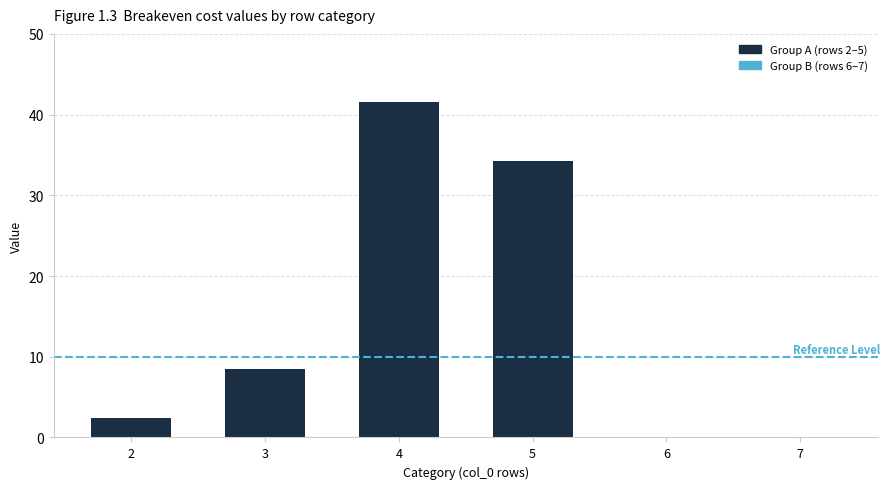

The chart shows a value of 2.4 at 3. True or false?

False